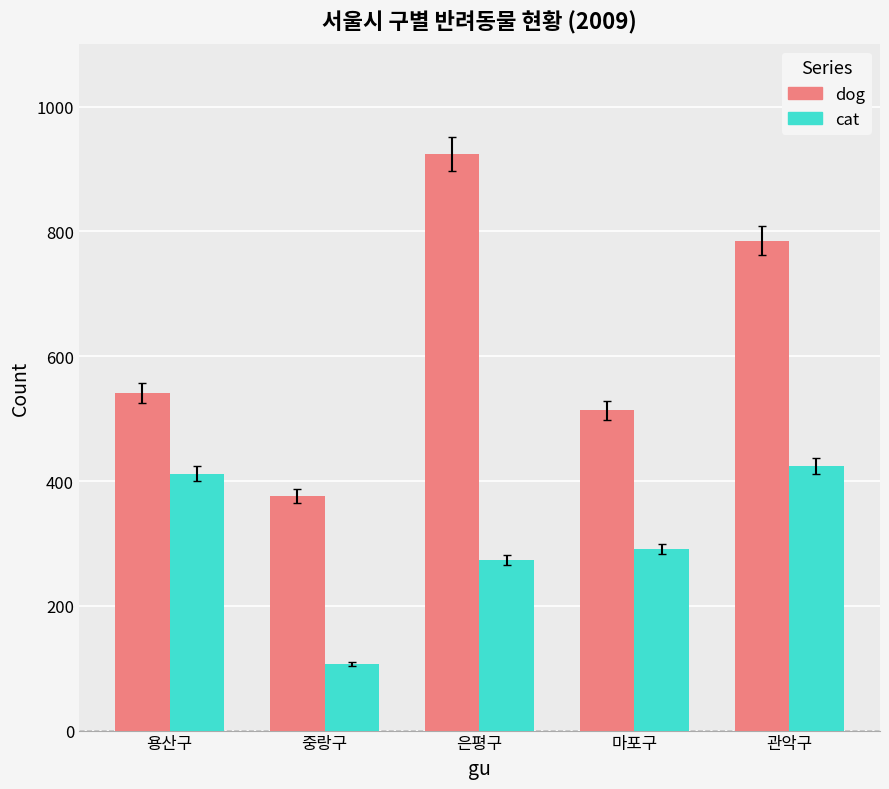

What position from the left is 관악구?

5